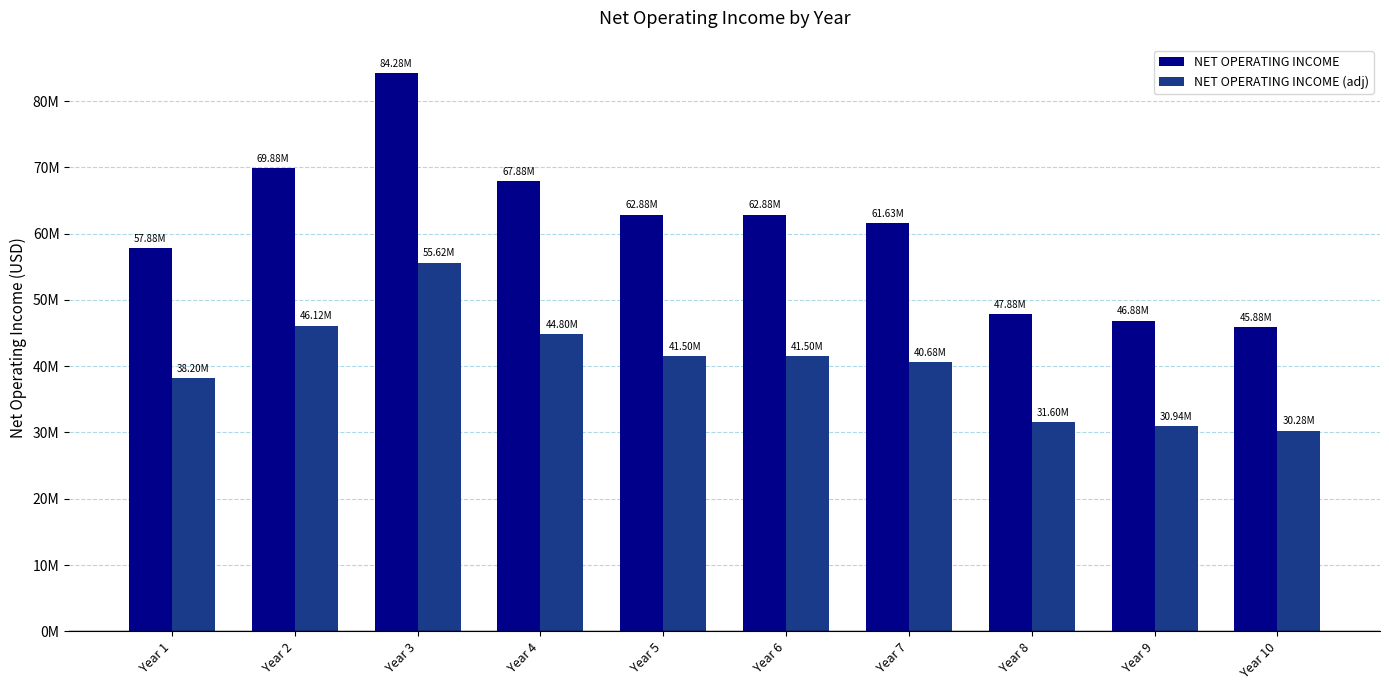

Is the value of NET OPERATING INCOME (adj) at Year 2 greater than the value of NET OPERATING INCOME at Year 1?

No